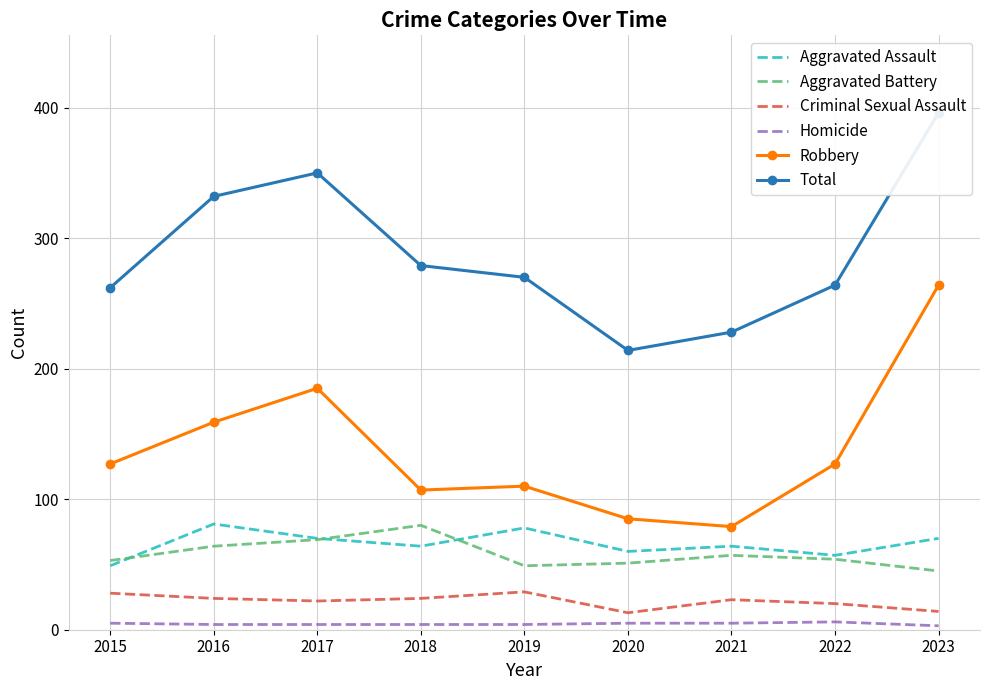

Reading left to right, what are all the values shown in this chart?

Aggravated Assault: 49	81	70	64	78	60	64	57	70
Aggravated Battery: 53	64	69	80	49	51	57	54	45
Criminal Sexual Assault: 28	24	22	24	29	13	23	20	14
Homicide: 5	4	4	4	4	5	5	6	3
Robbery: 127	159	185	107	110	85	79	127	264
Total: 262	332	350	279	270	214	228	264	396